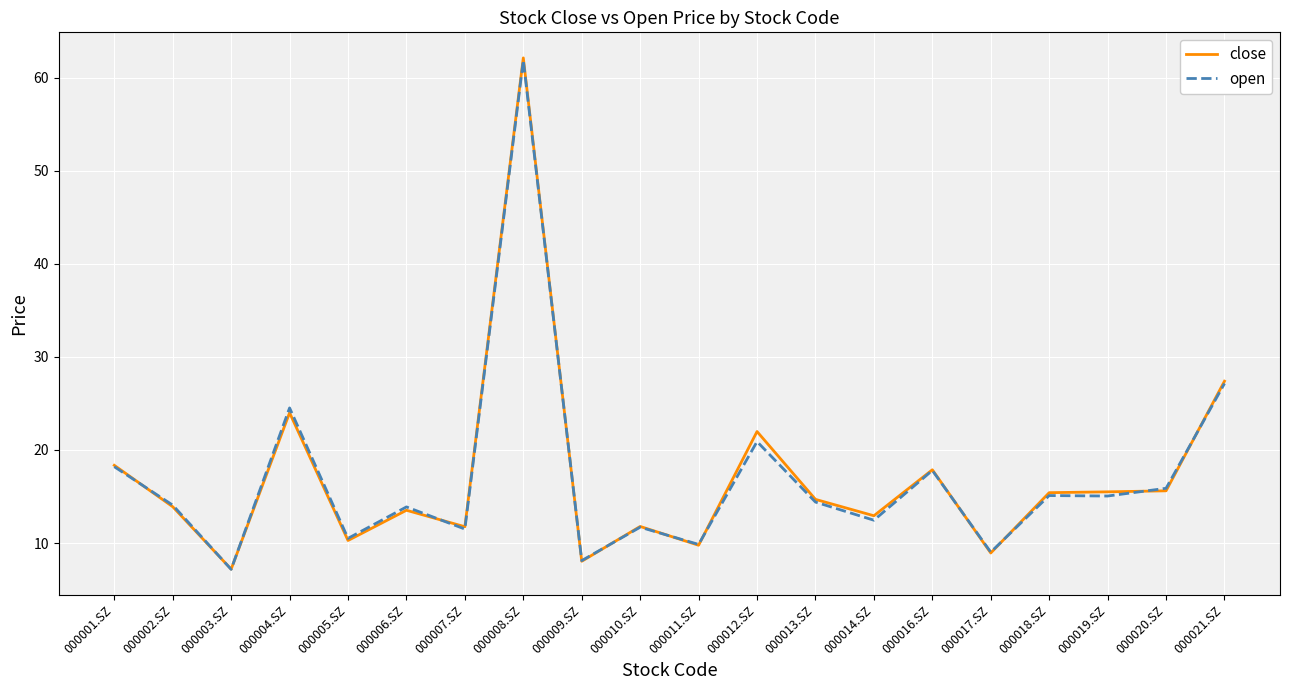

What value does the close series have at 000014.SZ?

12.9